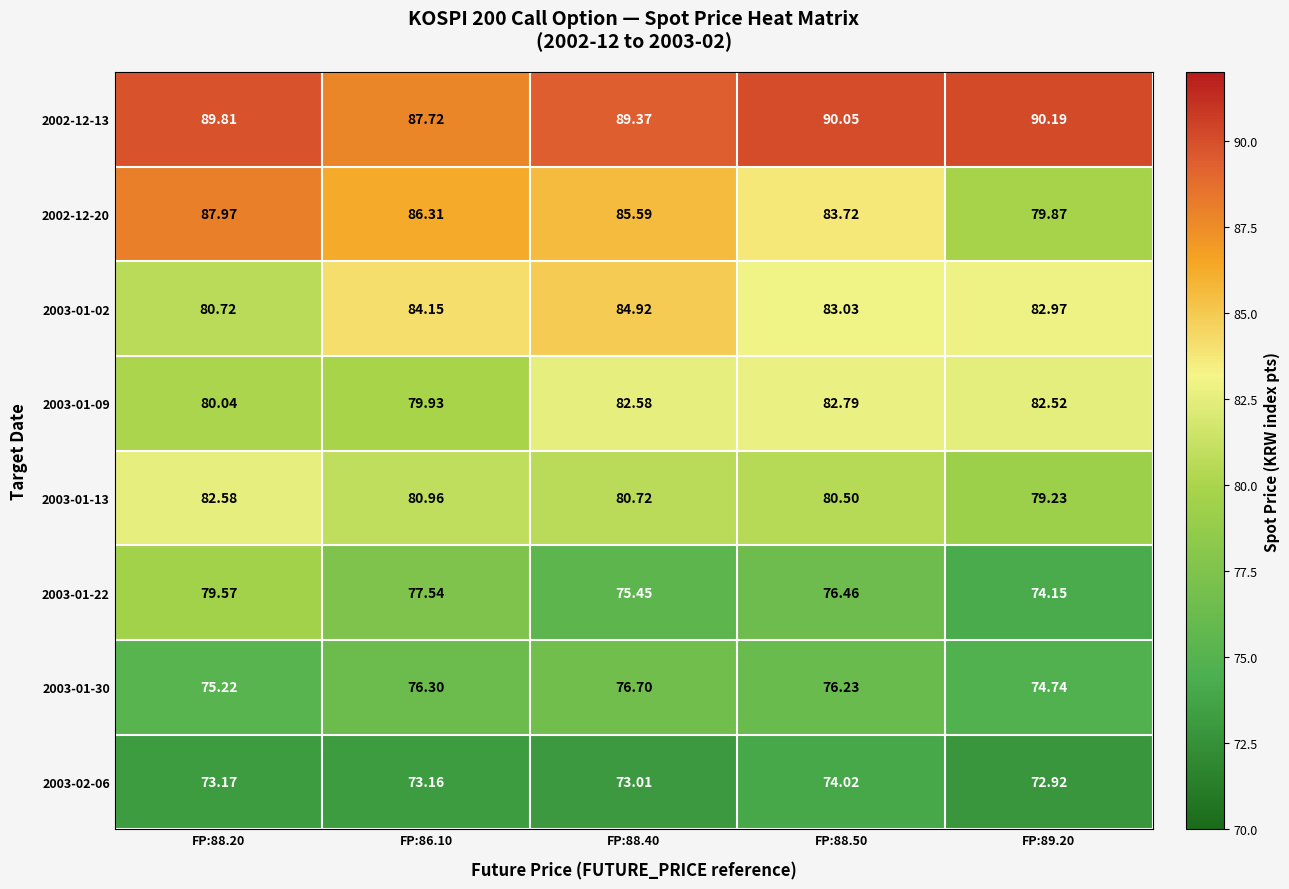

What is the difference between the highest and lowest values at FP:89.20?

17.3